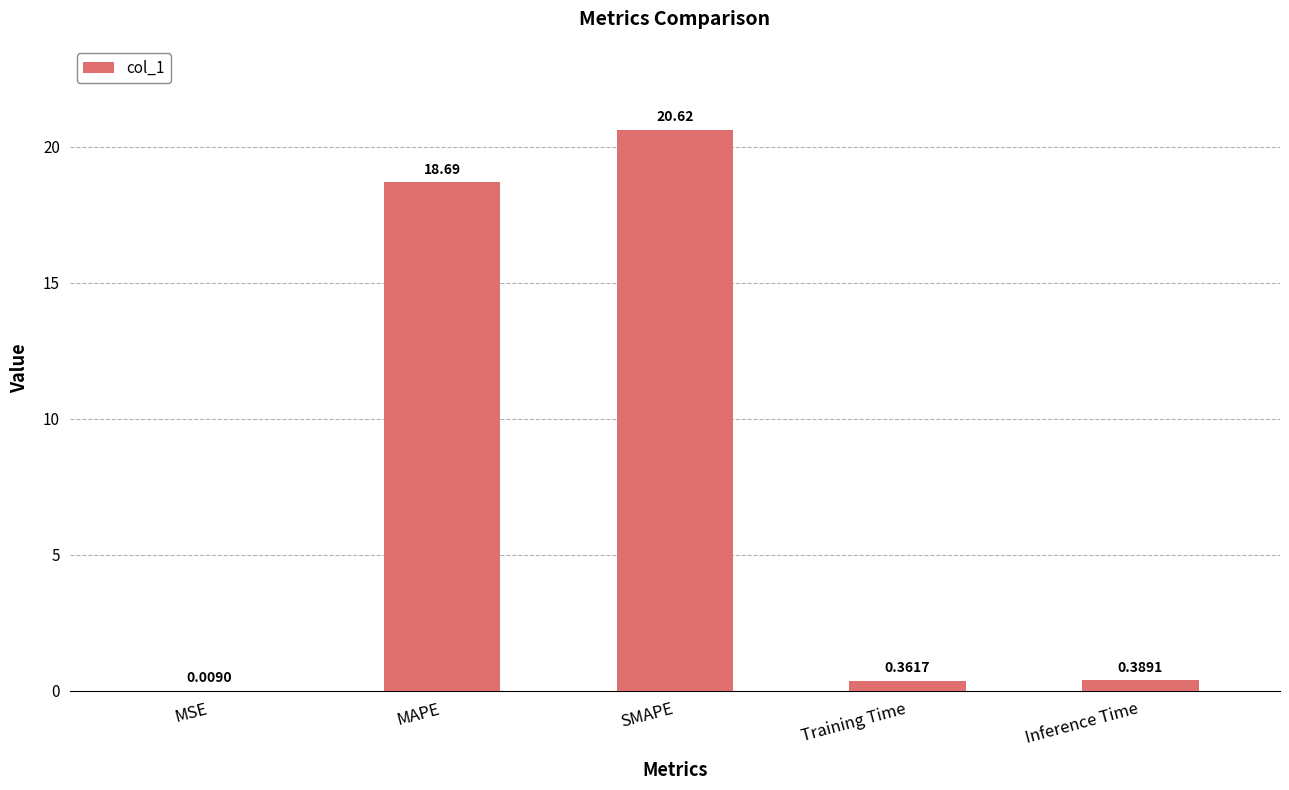

What is the sum of all values?

40.1